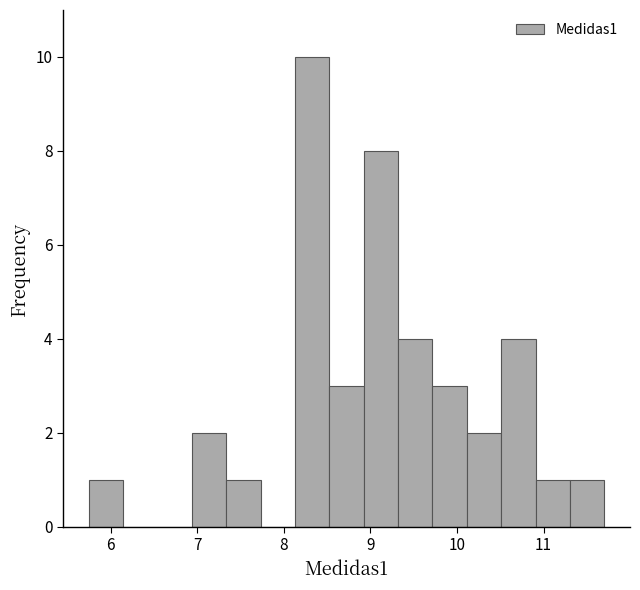

Around what value on the x-axis is the tallest bar? Give the approximate position of its centre, as read against the axis.

8.3